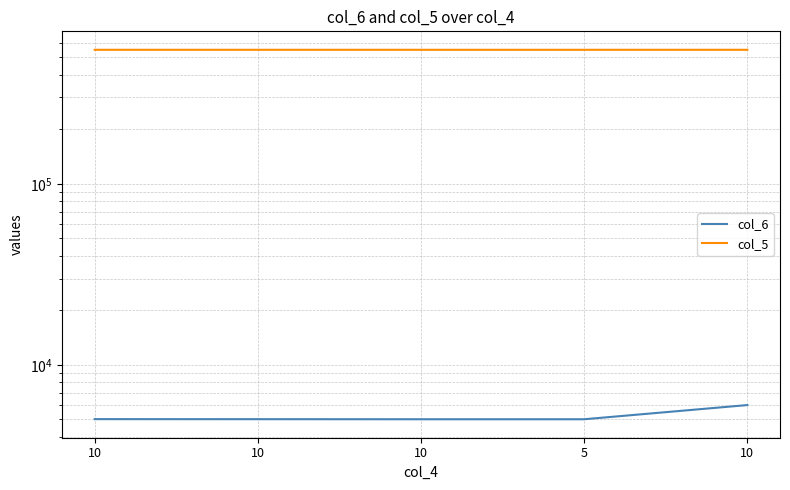

What are all the series names shown in the legend?

col_6, col_5